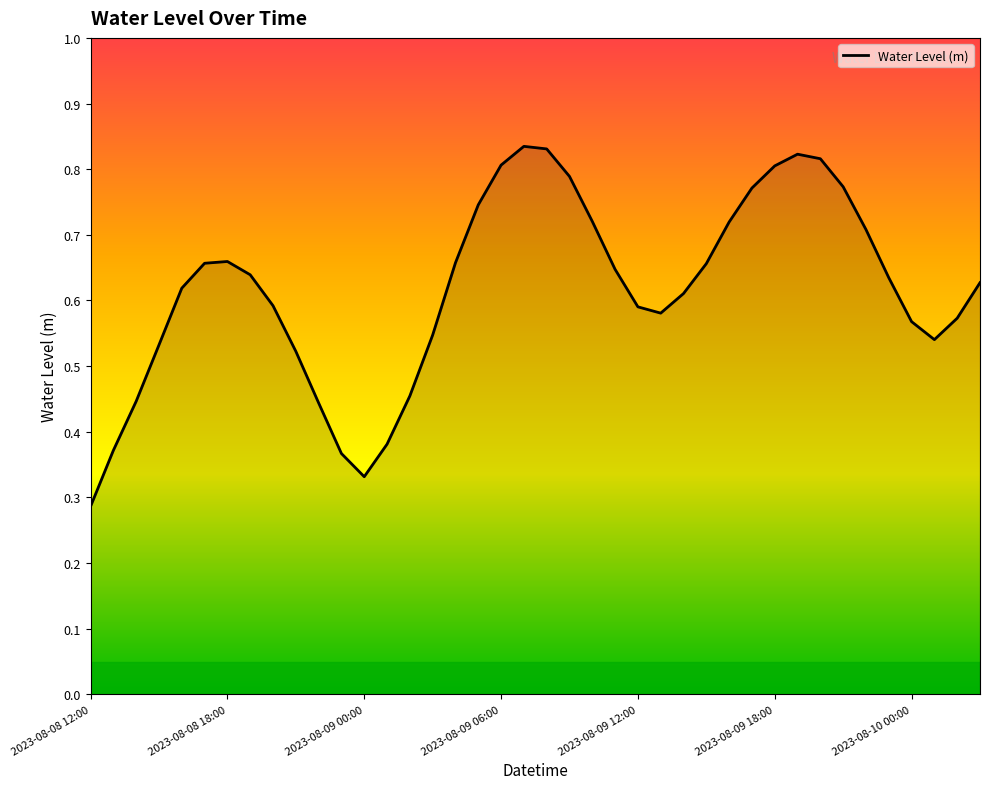

What is the greatest value displayed?

0.8